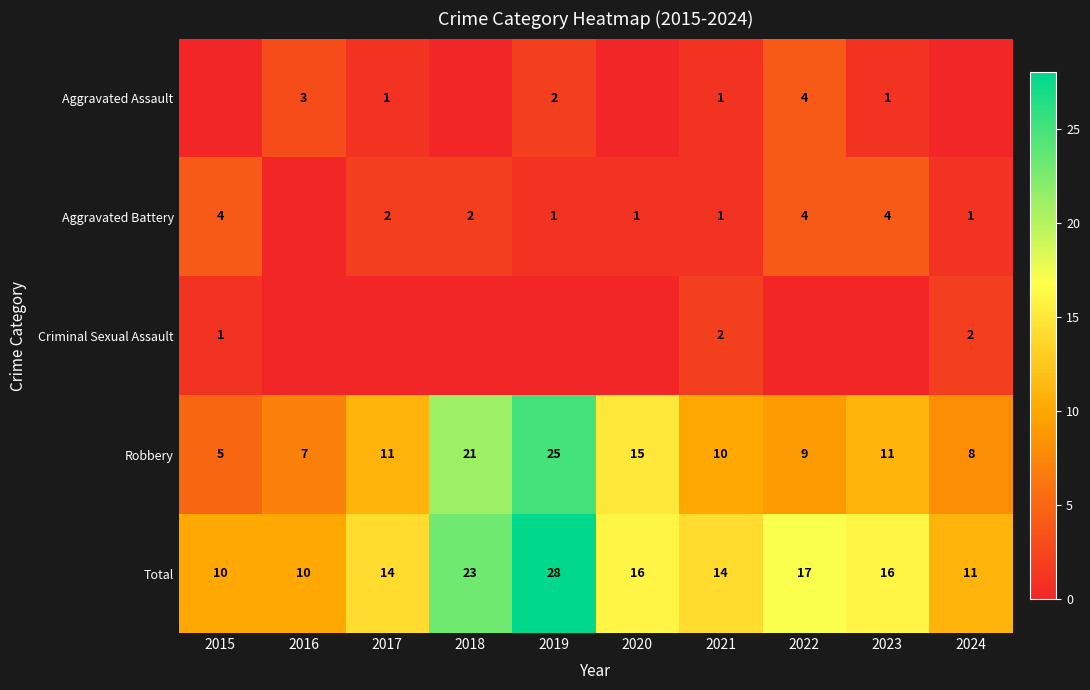

What is the average value of the Total series?

16